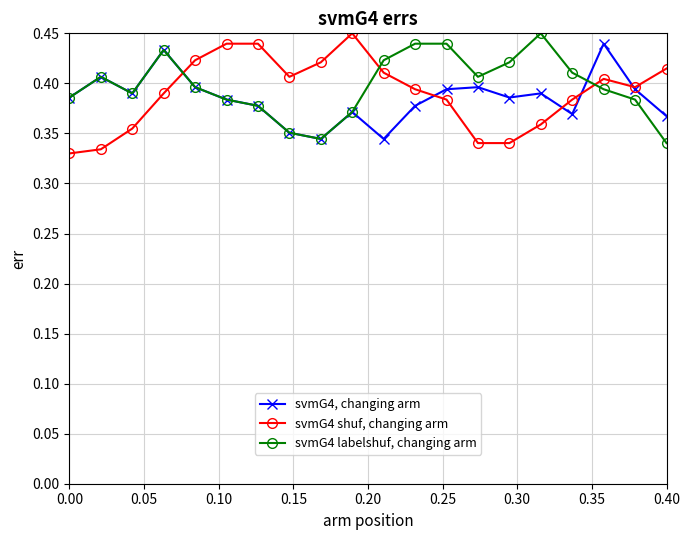

At how many categories does at least one series exceed 0?

20